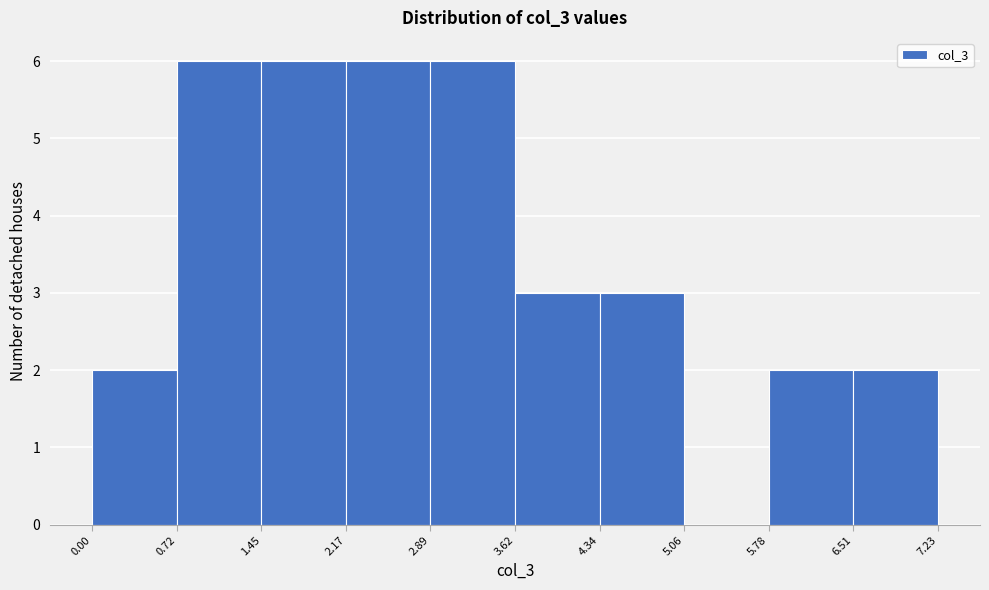

How tall is the bar that spans 0.00 to 0.72 on the x-axis? The values are not printed on the chart, so give them approximately, as read against the axis.

2